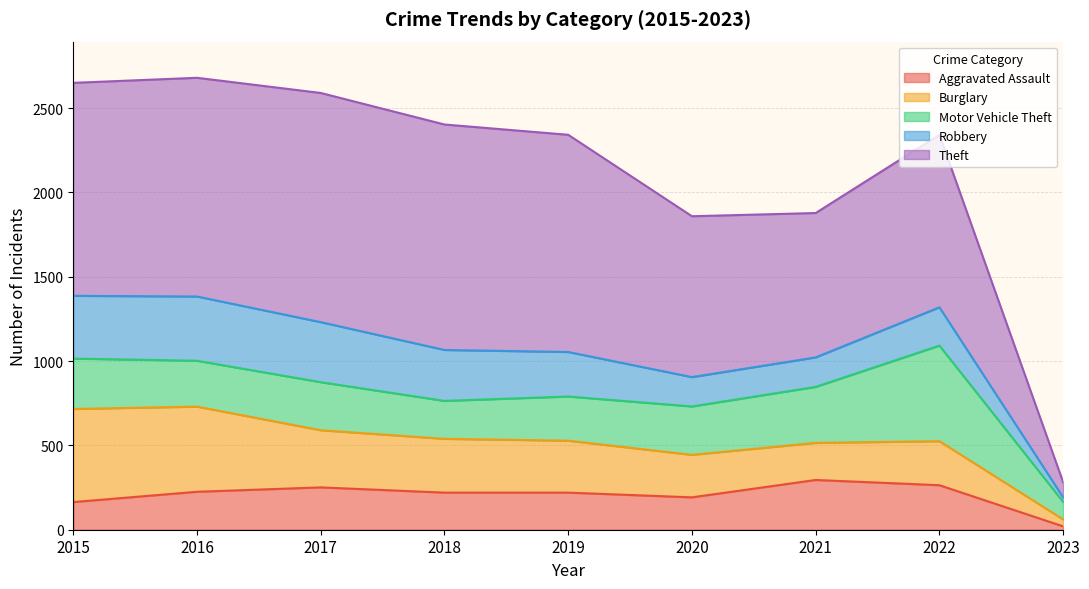

The Aggravated Assault series shows 156 at 2022. True or false?

False